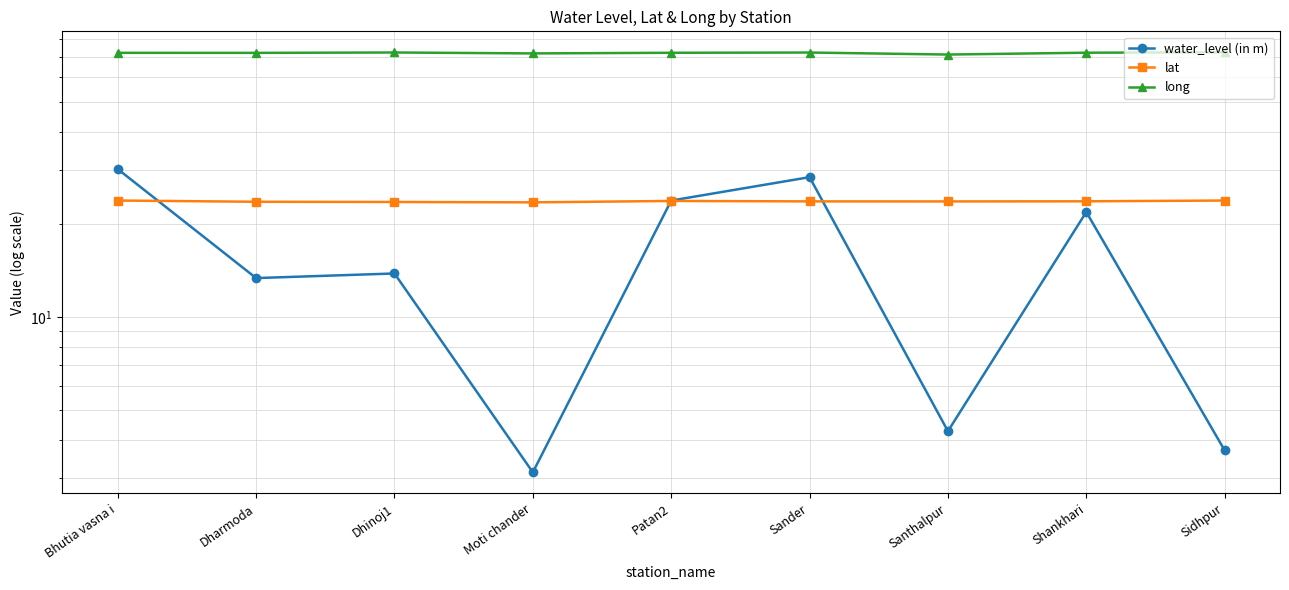

Reading left to right, what are all the values shown in this chart?

water_level (in m): 30.2	13.4	13.9	3.1	23.9	28.5	4.3	21.9	3.7
lat: 23.9	23.7	23.7	23.6	23.8	23.8	23.8	23.8	23.9
long: 72.1	72.1	72.3	71.8	72.1	72.3	71.2	72.2	72.4